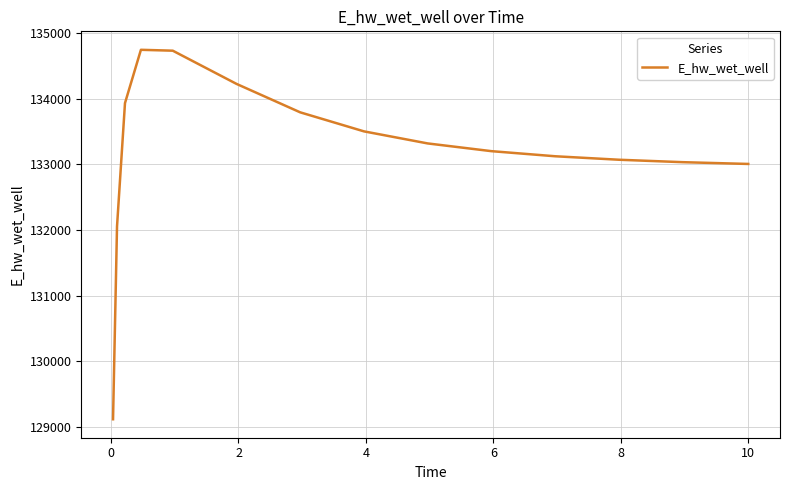

What is the greatest value displayed?

134748.7